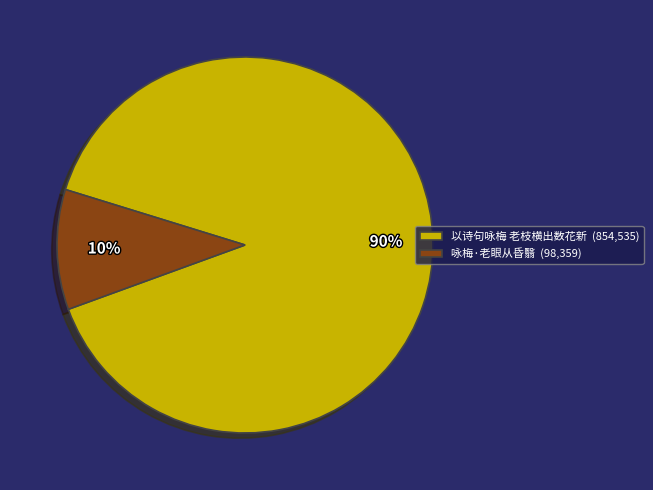

What is the ratio of the value at 咏梅·老眼从昏翳 to the value at 以诗句咏梅 老枝横出数花新?

0.1